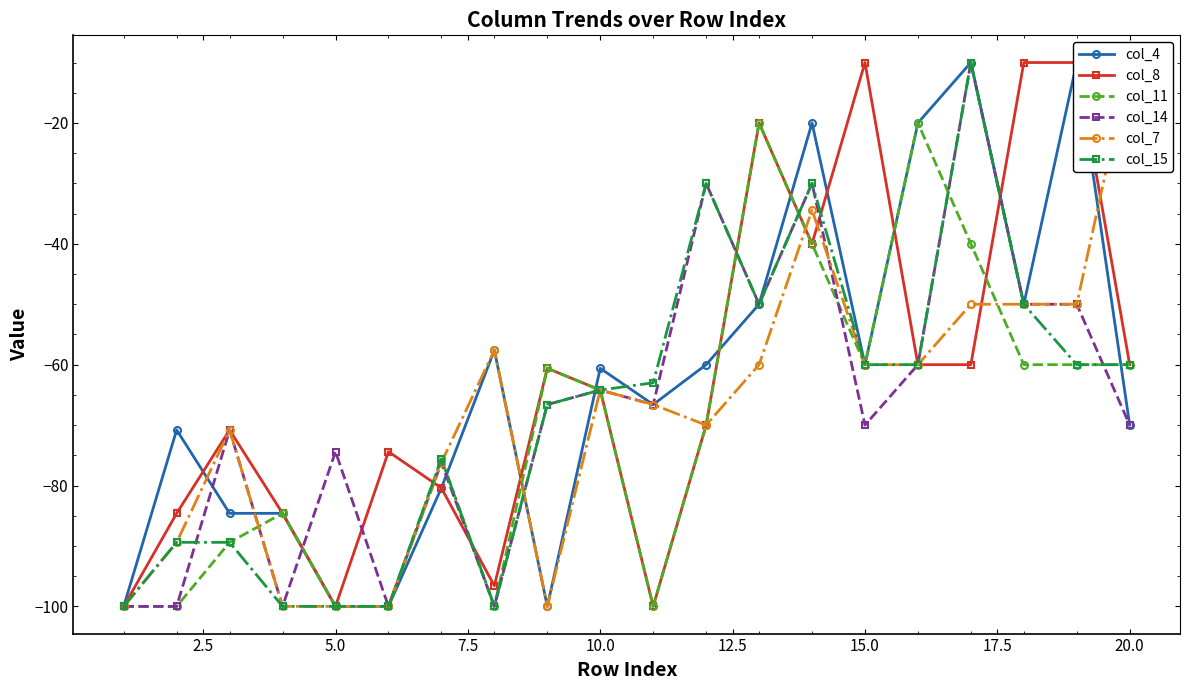

True or false: col_11 has more than 2 points higher than both neighbors.

True